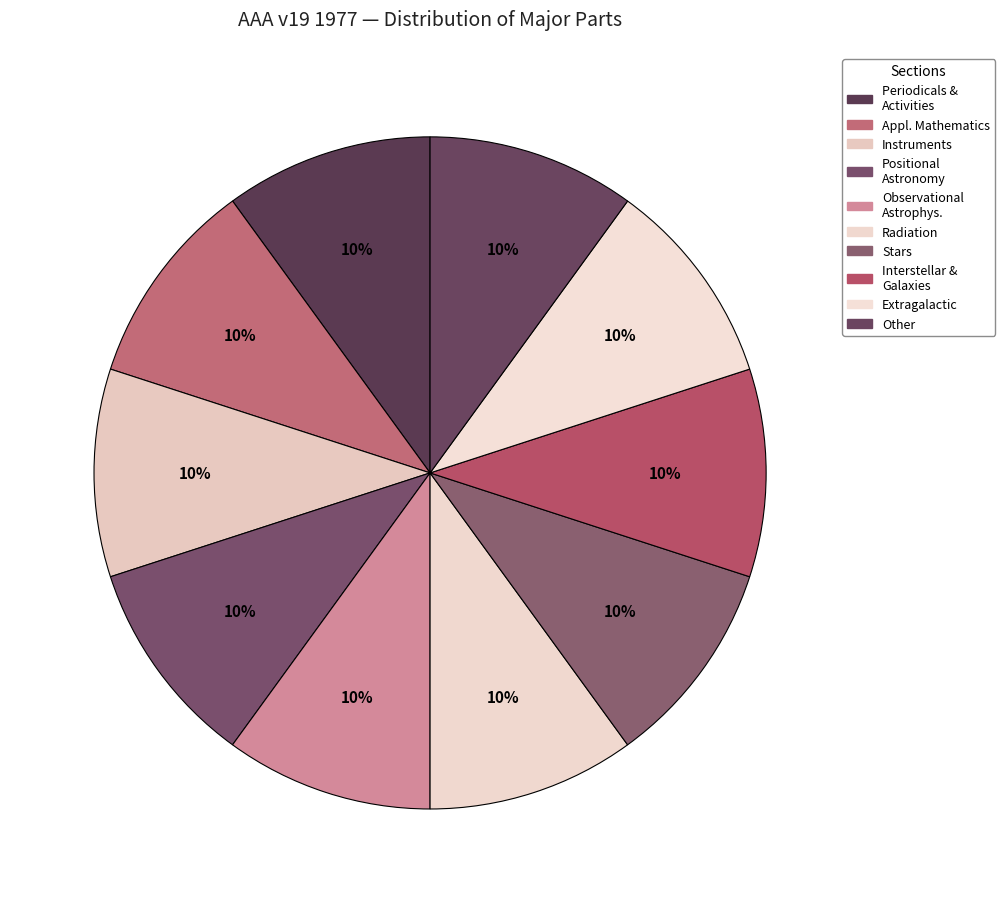

How many slices are in this pie chart?

10